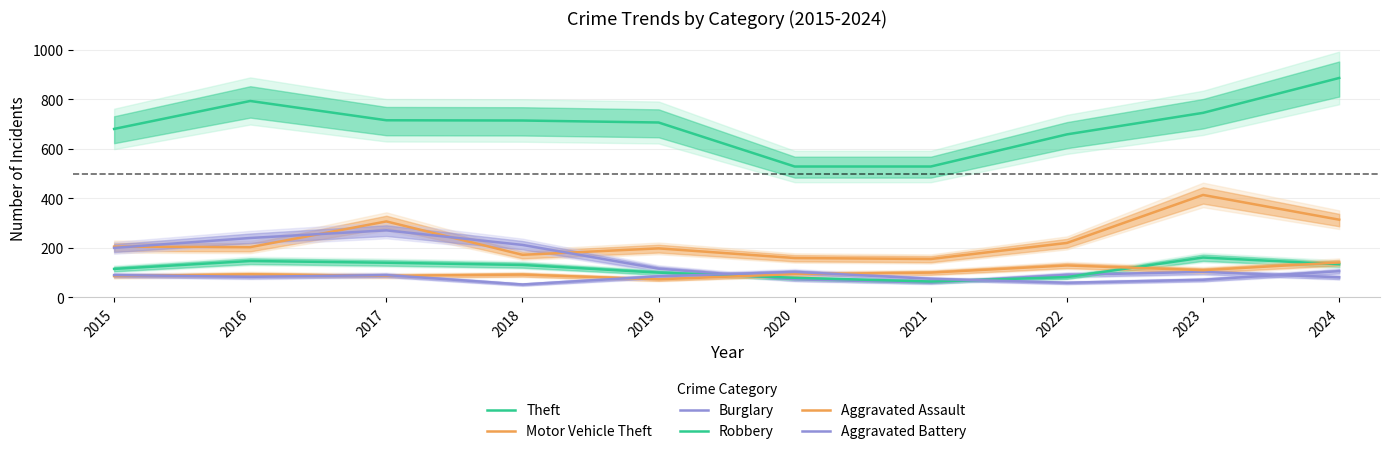

At how many categories does at least one series exceed 823?

1